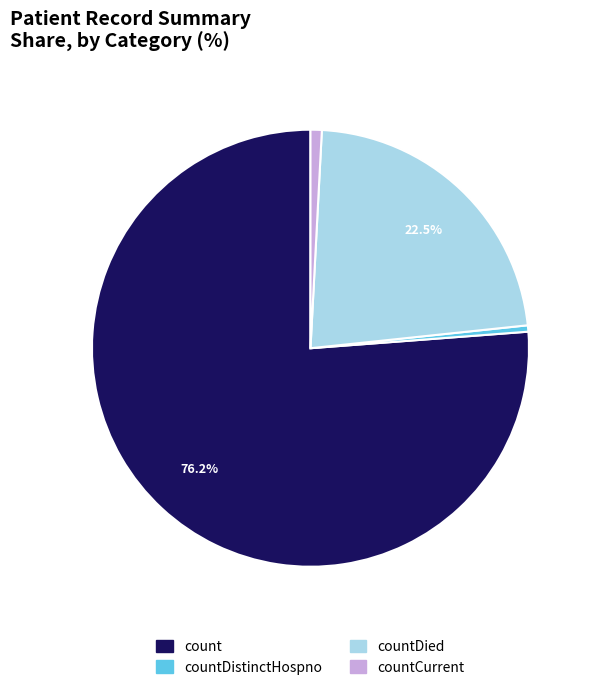

Is there any slice that represents more than half of the pie?

Yes